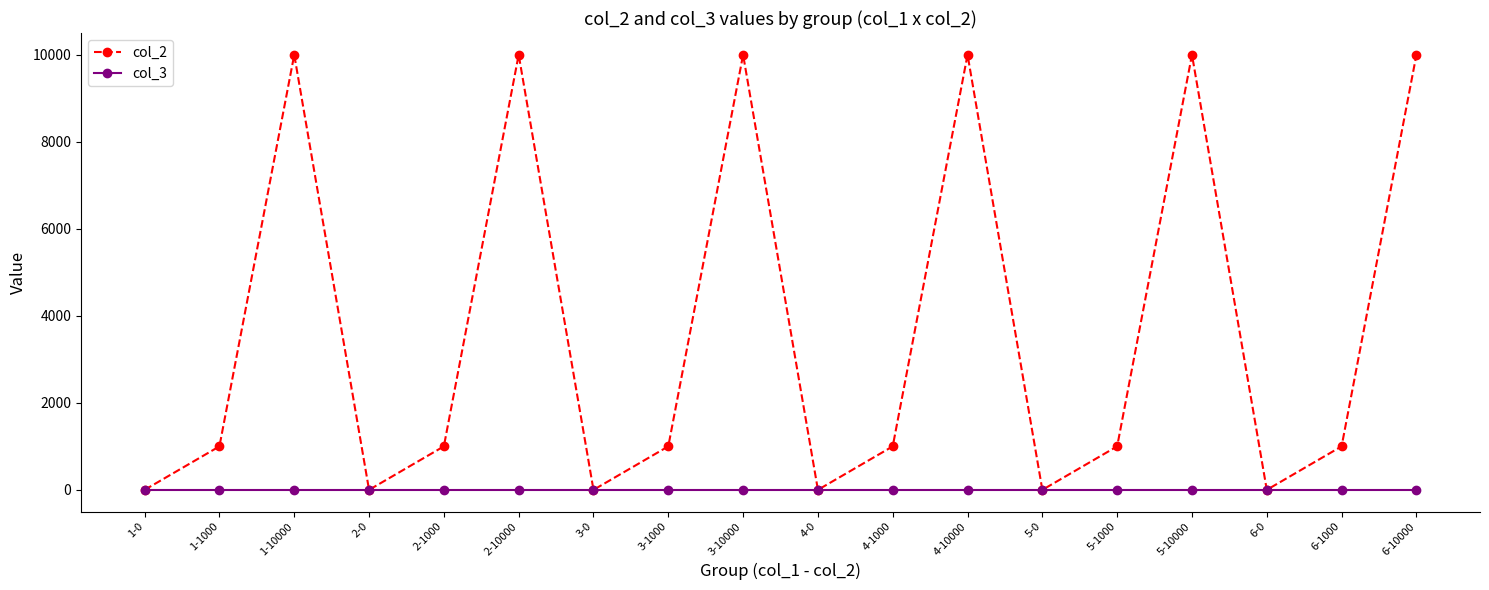

What is the total value across all series at 1-0?

5